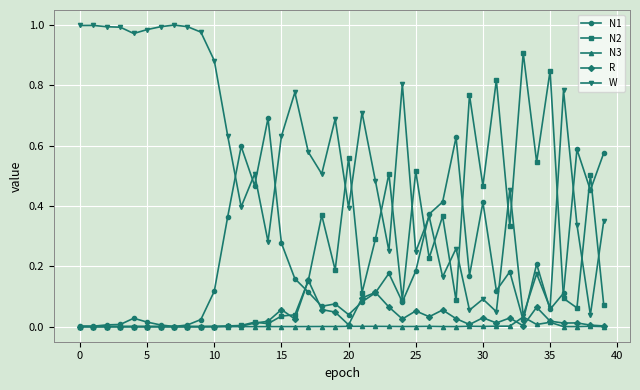

Which series has the largest total across all categories?

W